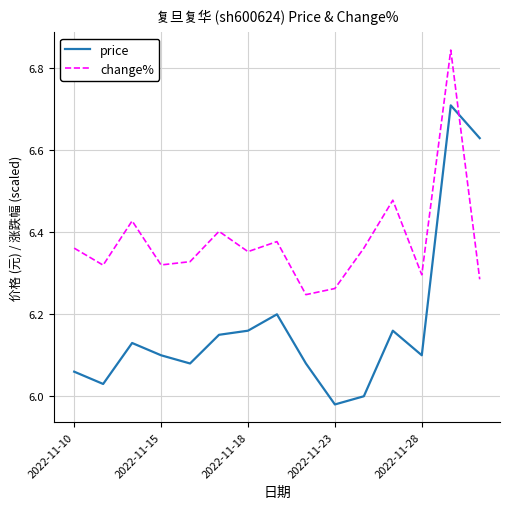

Rank the series by their maximum value, from highest to lowest.

change%, price